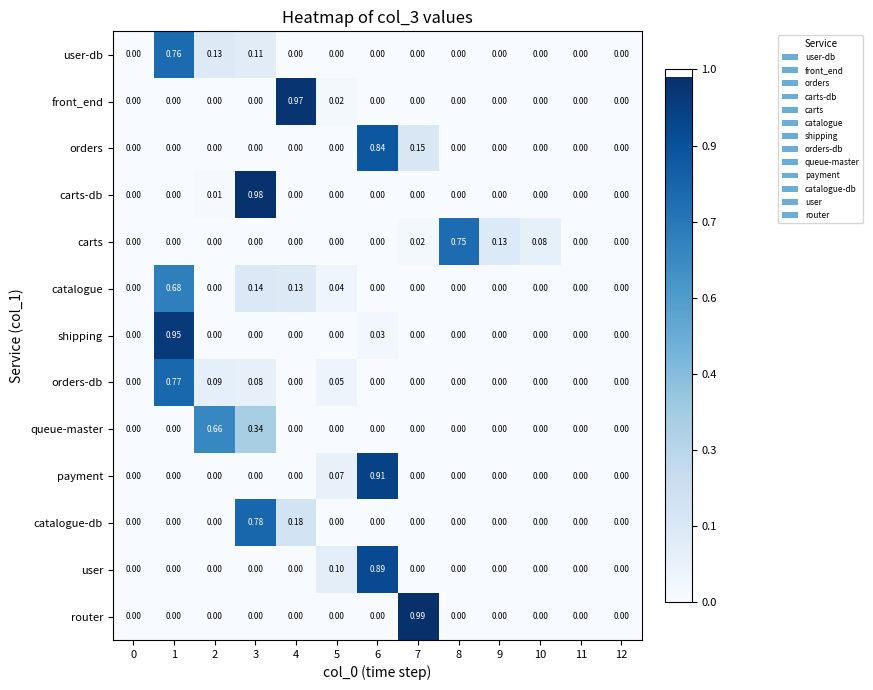

List the series in order of their peak value, lowest first.

queue-master, catalogue, carts, user-db, orders-db, catalogue-db, orders, user, payment, shipping, front_end, carts-db, router